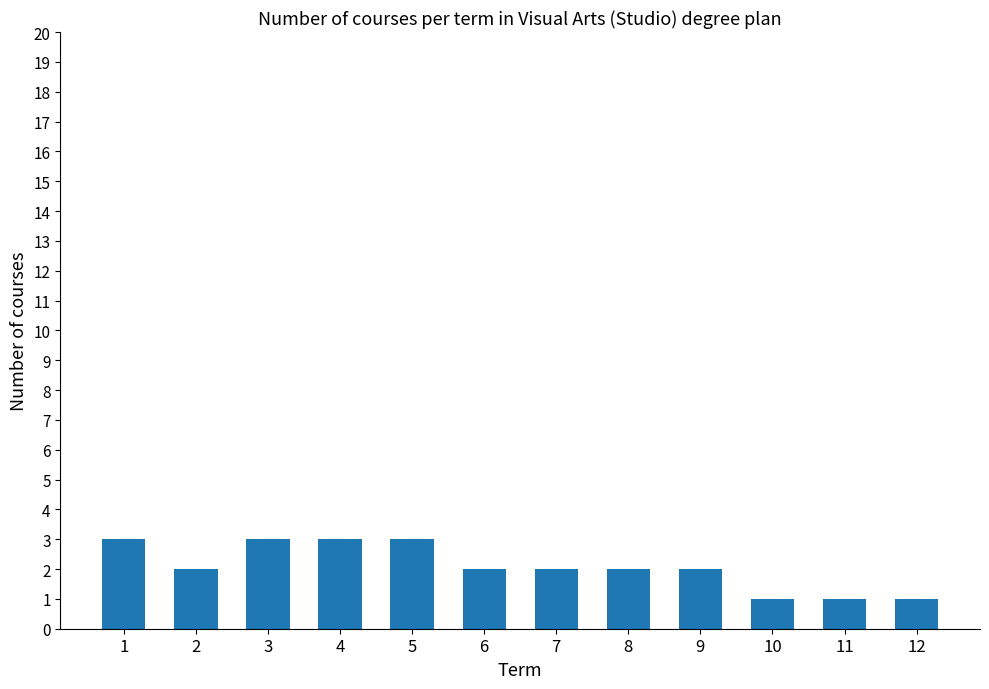

At which label does the data first exceed 2?

1